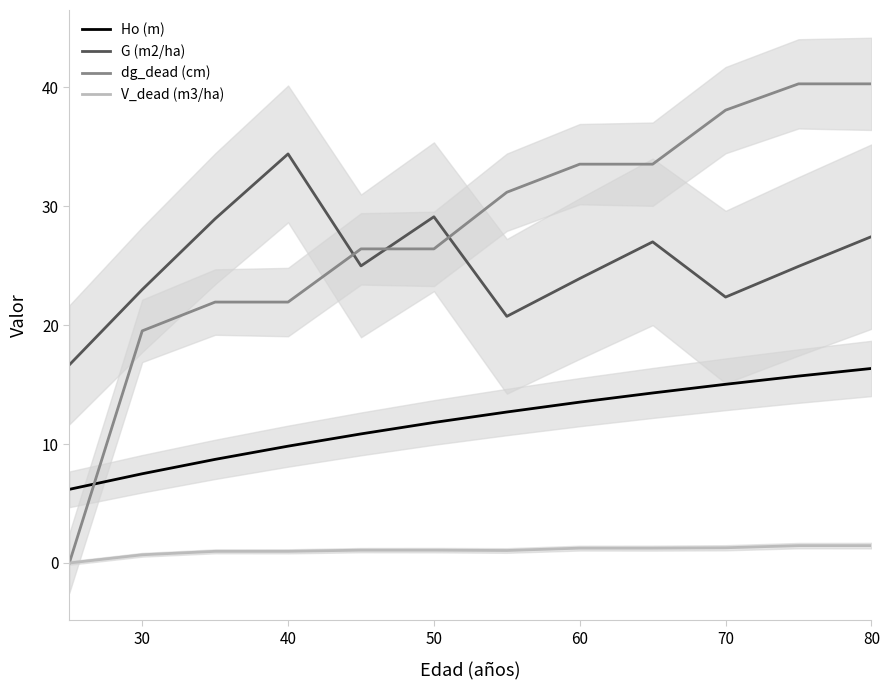

True or false: dg_dead (cm) and Ho (m) cross at least once.

True